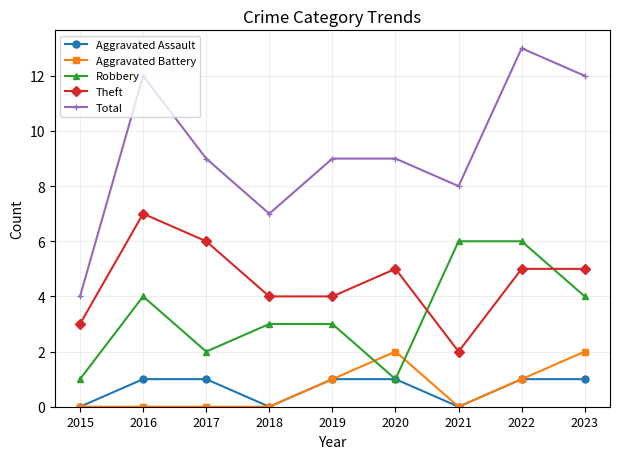

Read the Total value at 2018.

7